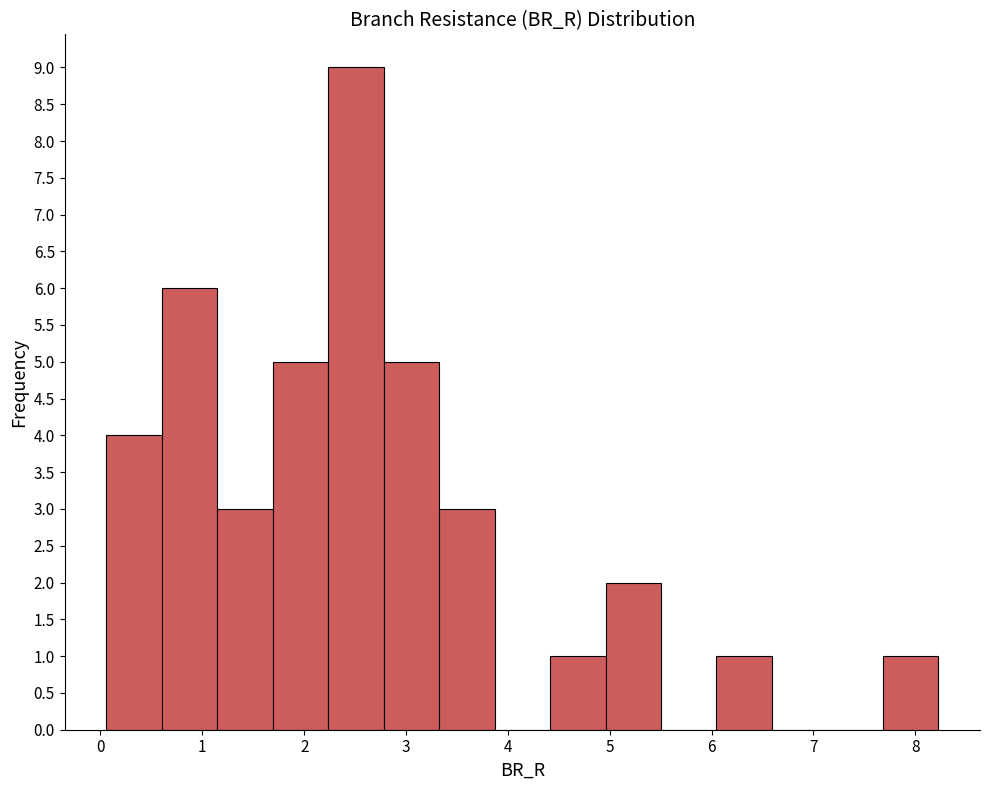

How tall is the bar that spans 2.8 to 3.3 on the x-axis? Neither the bar edges nor the heights are printed on the chart, so give them approximately, as read against the axes.

5